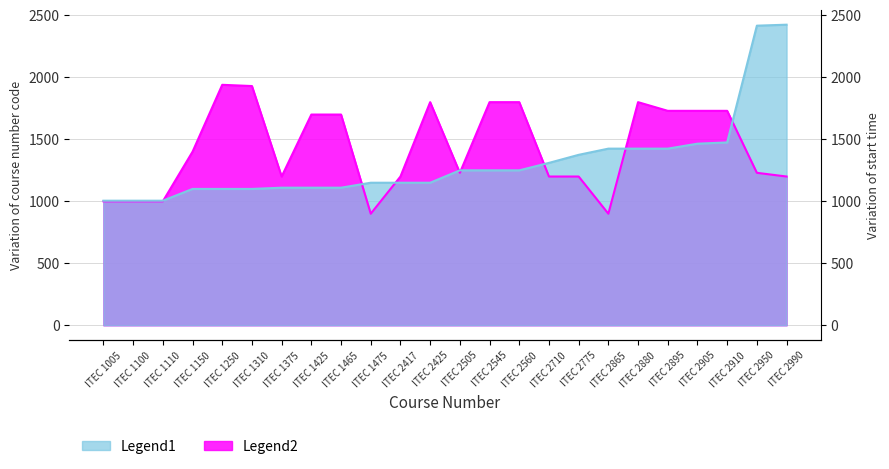

What is the difference between the highest and lowest values at ITEC 2865?

525